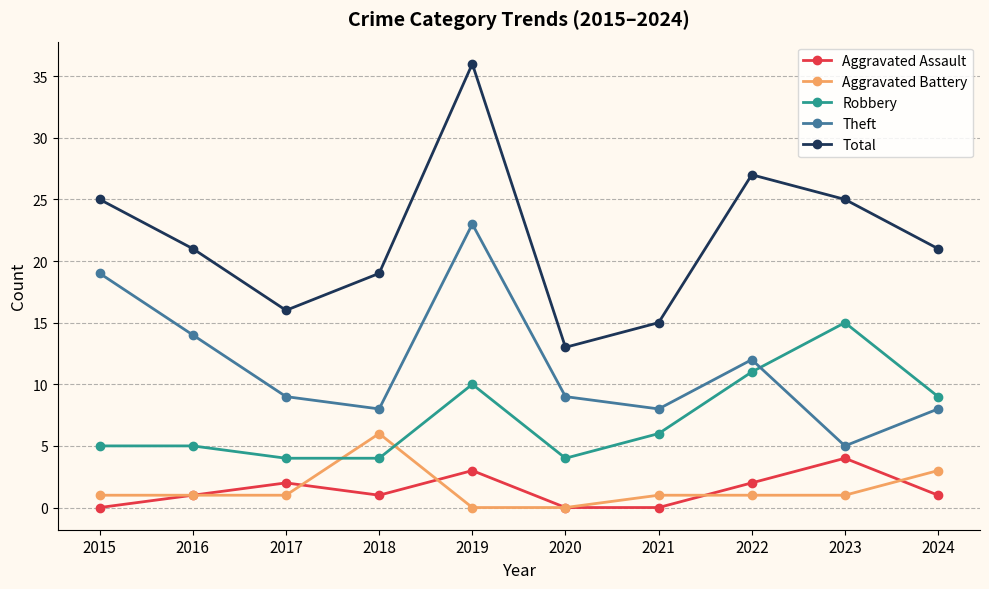

What is the difference between the maximum and second lowest values in the Aggravated Battery series?

6